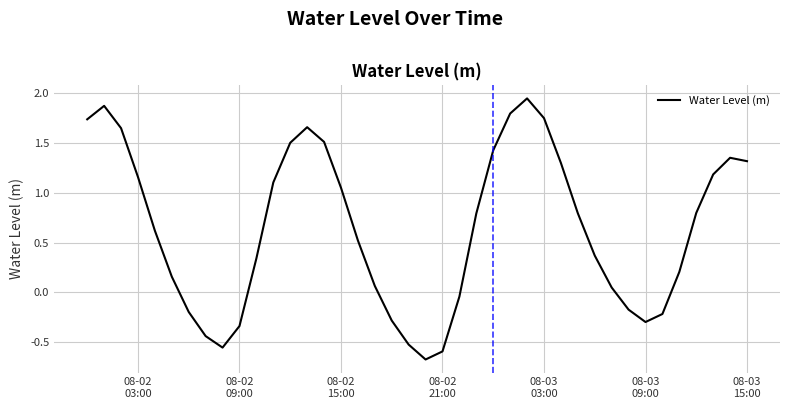

What is the difference between the maximum and minimum values?

2.6